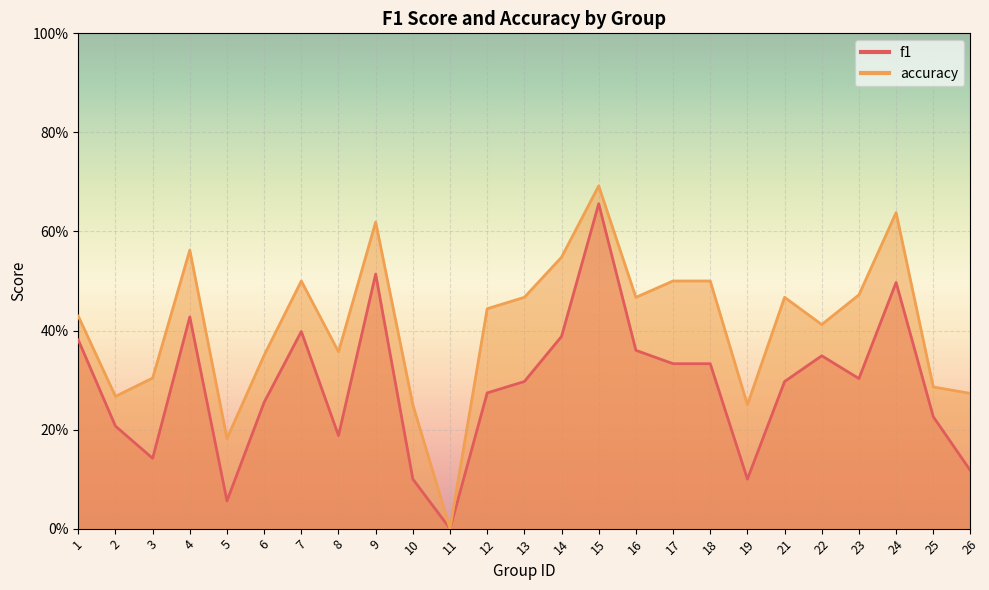

Reading left to right, list all the values displayed in this chart.

f1: 1=0.4	2=0.2	3=0.1	4=0.4	5=0.1	6=0.3	7=0.4	8=0.2	9=0.5	10=0.1	11=0.0	12=0.3	13=0.3	14=0.4	15=0.7	16=0.4	17=0.3	18=0.3	19=0.1	21=0.3	22=0.3	23=0.3	24=0.5	25=0.2	26=0.1
accuracy: 1=0.4	2=0.3	3=0.3	4=0.6	5=0.2	6=0.3	7=0.5	8=0.4	9=0.6	10=0.2	11=0.0	12=0.4	13=0.5	14=0.5	15=0.7	16=0.5	17=0.5	18=0.5	19=0.2	21=0.5	22=0.4	23=0.5	24=0.6	25=0.3	26=0.3